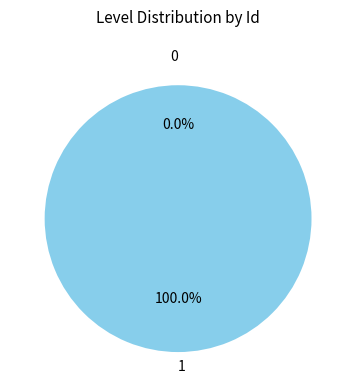

Which category has the biggest portion of the pie?

1